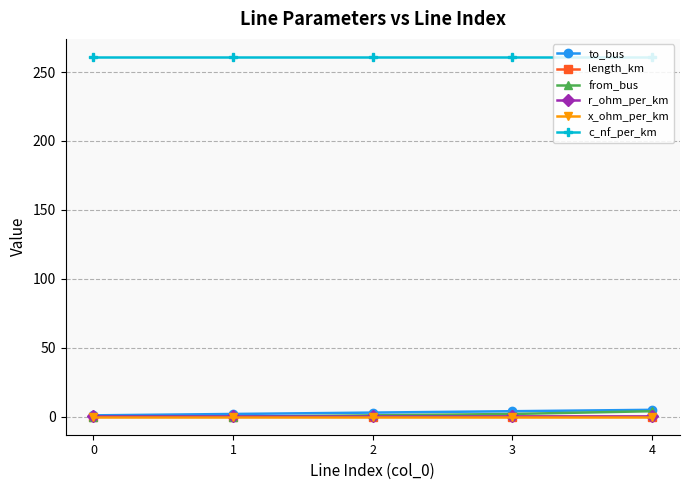

The value of length_km at 4 is 0.0. True or false?

True